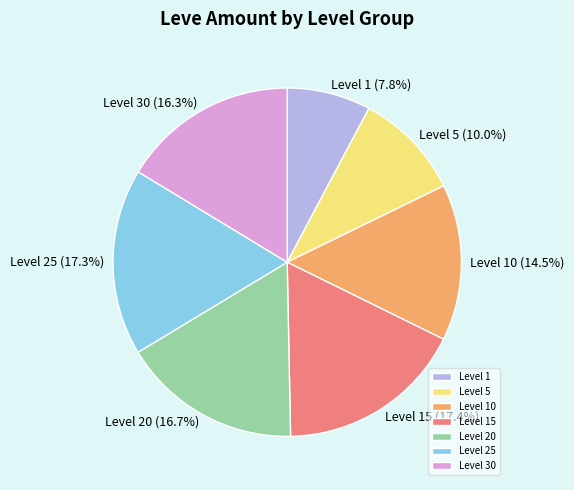

Does Level 1 account for over 50% of the chart?

No